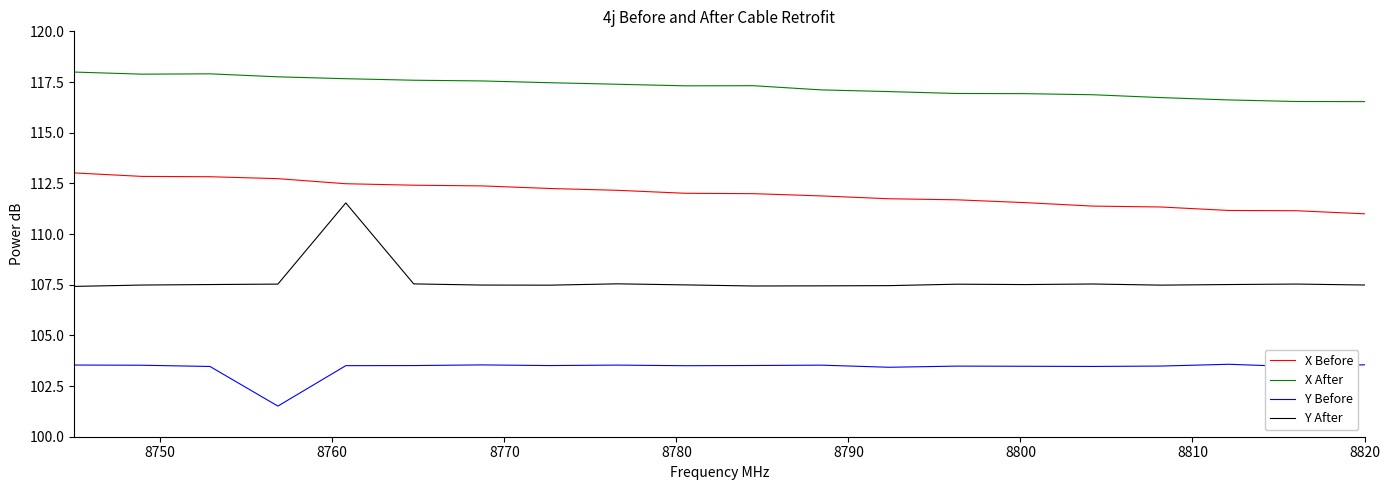

Which series has the largest range (max minus min)?

Y After